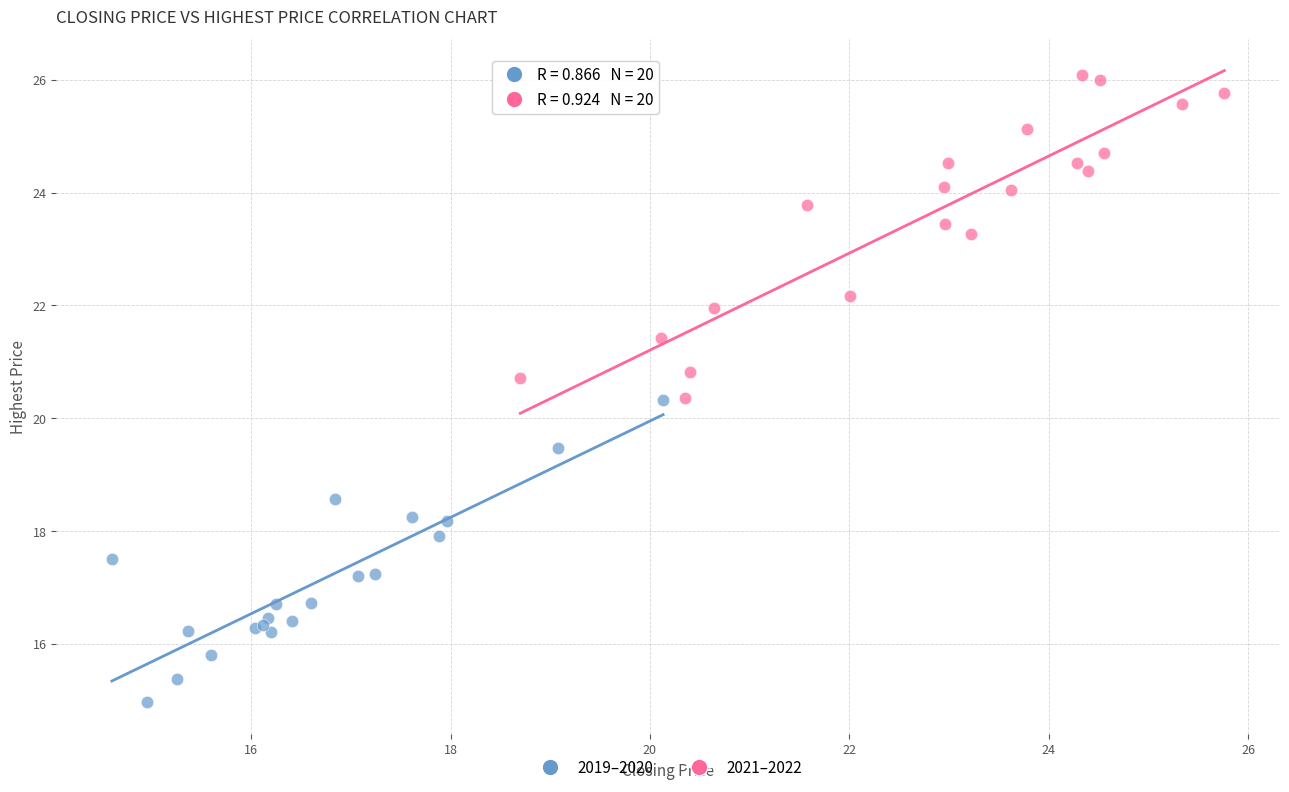

Which series reaches the maximum Y coordinate?

2021–2022